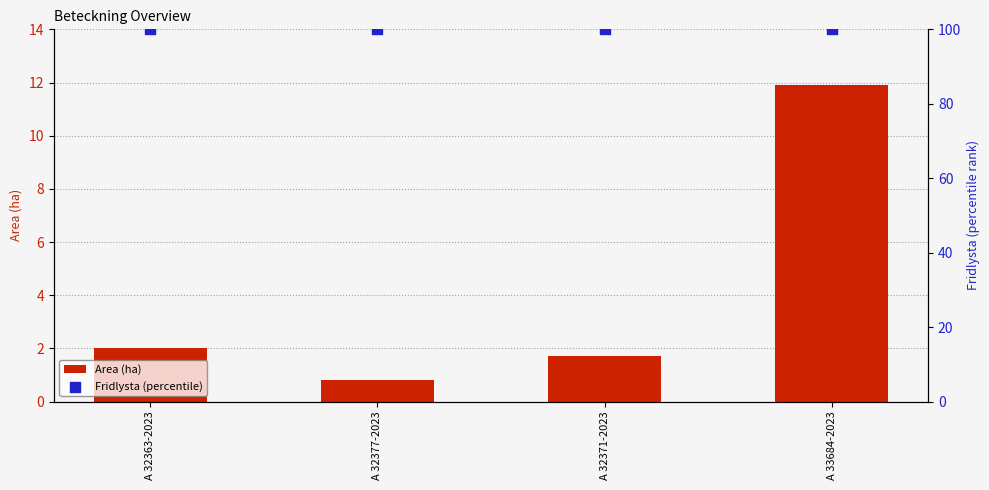

What are all the series names shown in the legend?

Area (ha), Fridlysta (percentile)